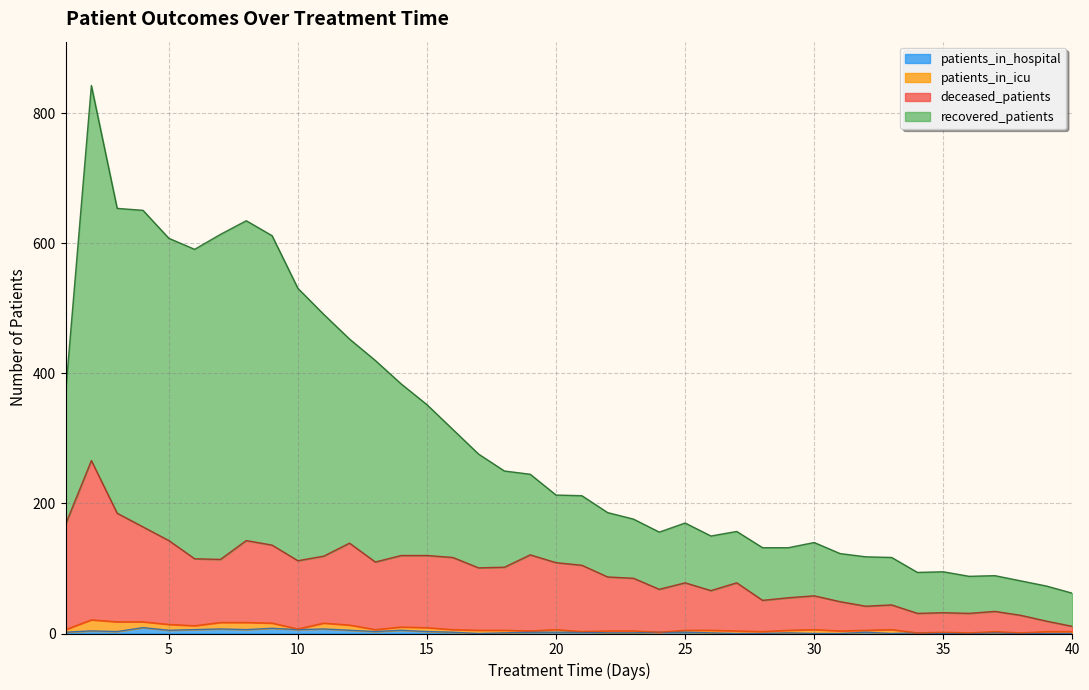

Does the chart display data point markers on the line(s)?

No